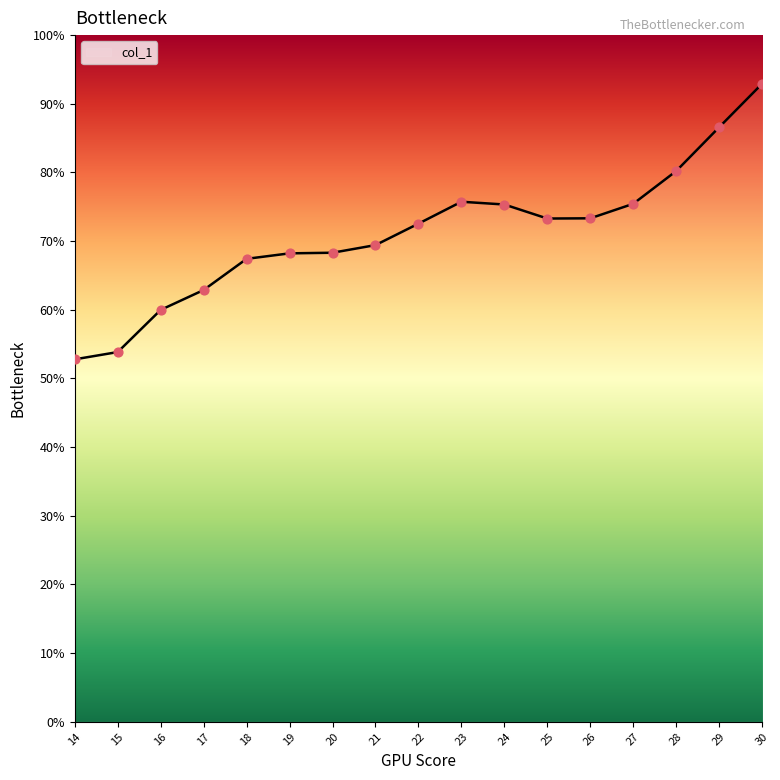

What is the ratio of the value at 14 to the value at 15?

1.0